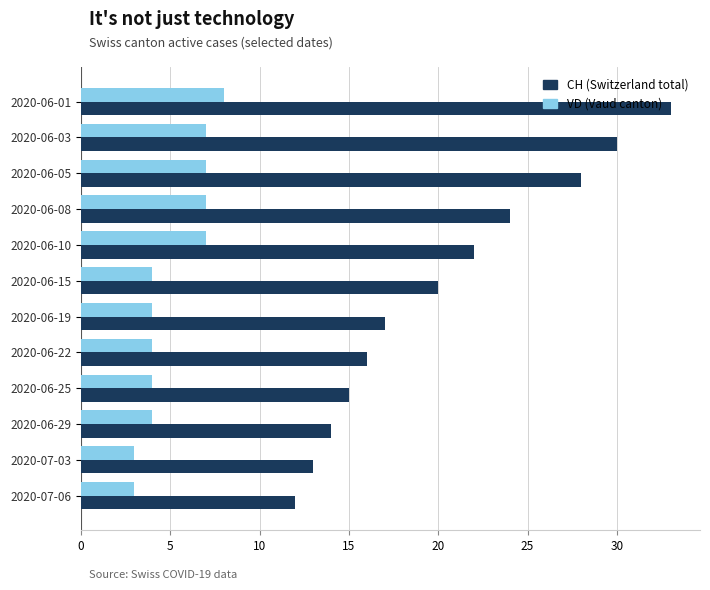

Rank the series at 2020-06-29 from lowest to highest value.

VD (Vaud canton), CH (Switzerland total)